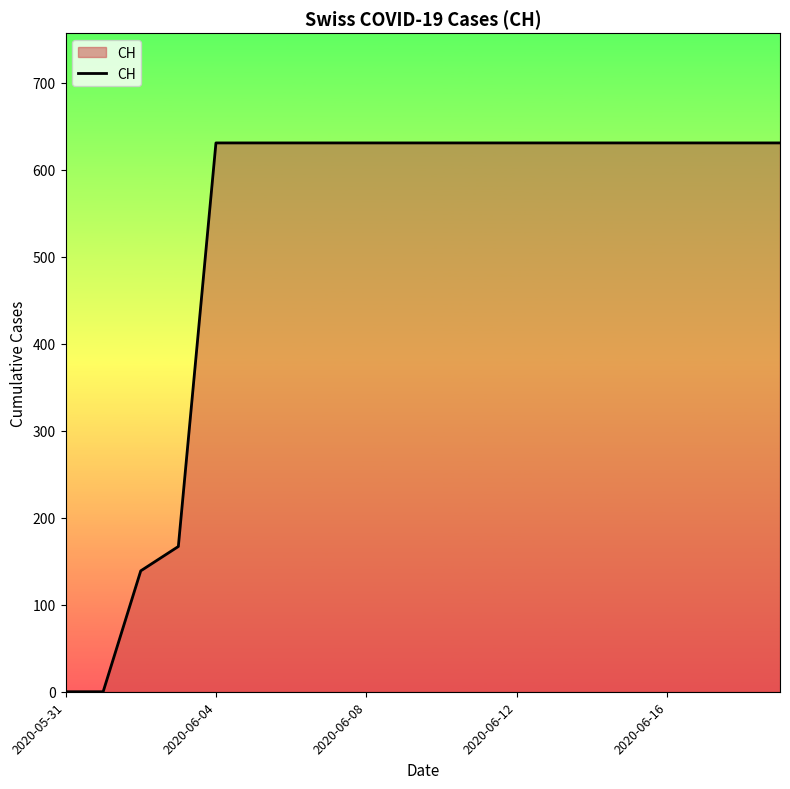

What is the greatest value displayed?

631